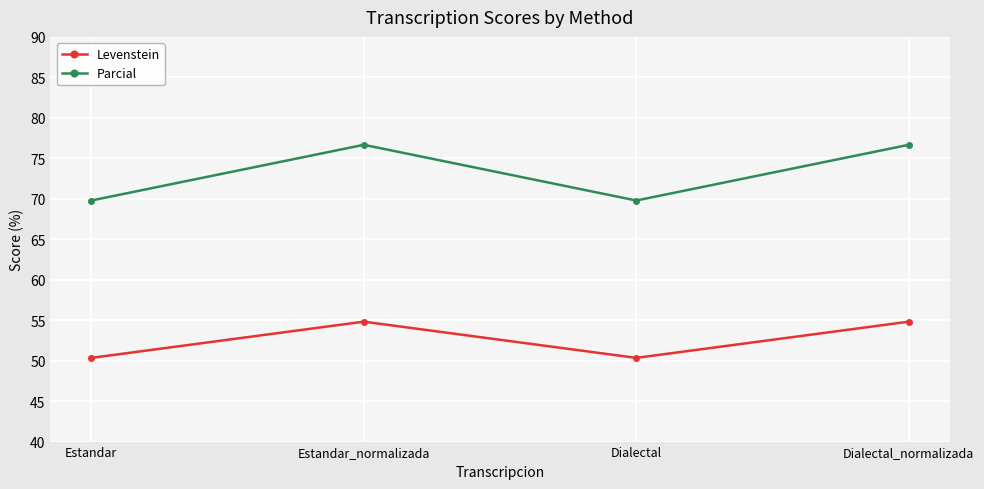

What is the average value of the Parcial series?

73.2